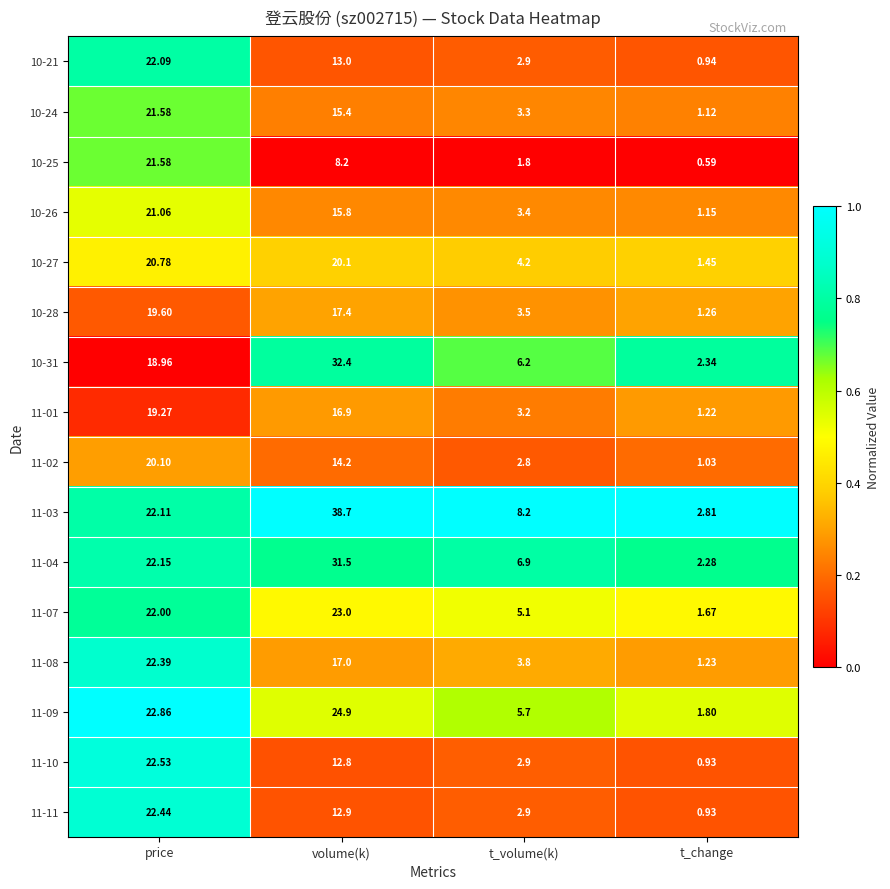

At how many categories does at least one series exceed 0?

4